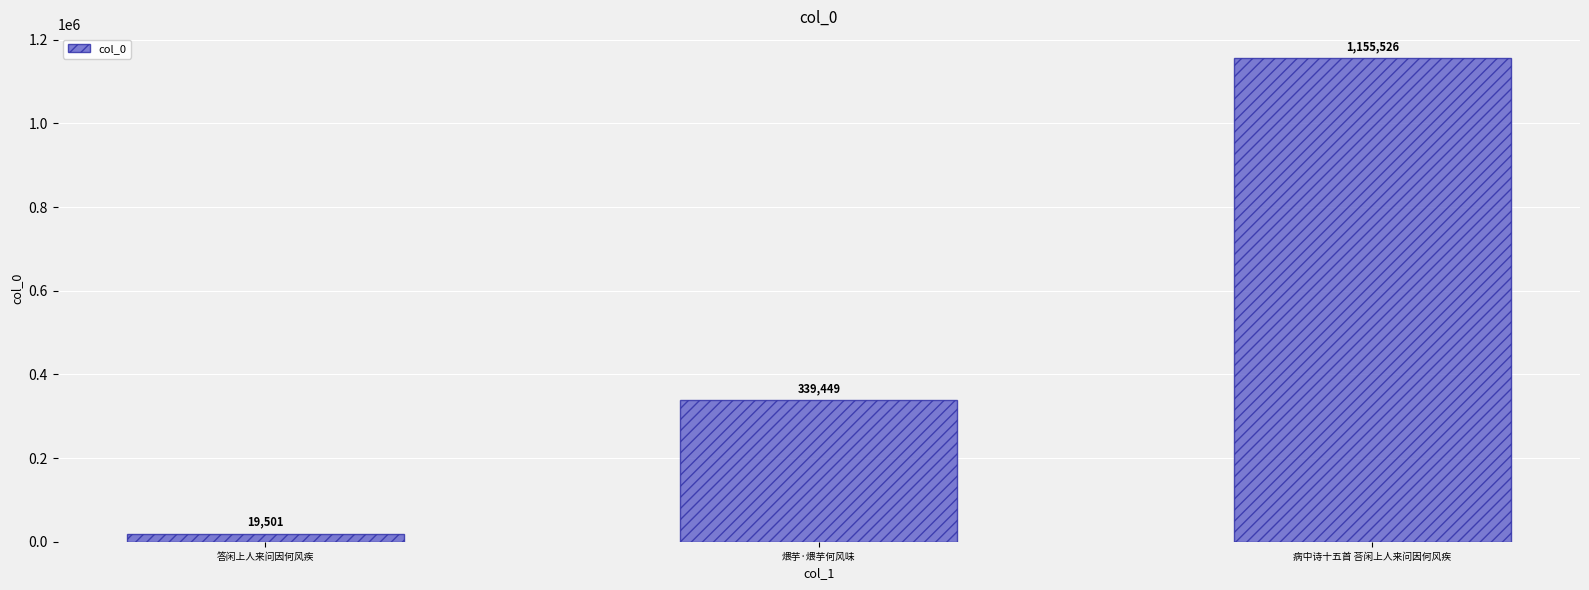

Which label corresponds to the smallest value in the chart?

答闲上人来问因何风疾